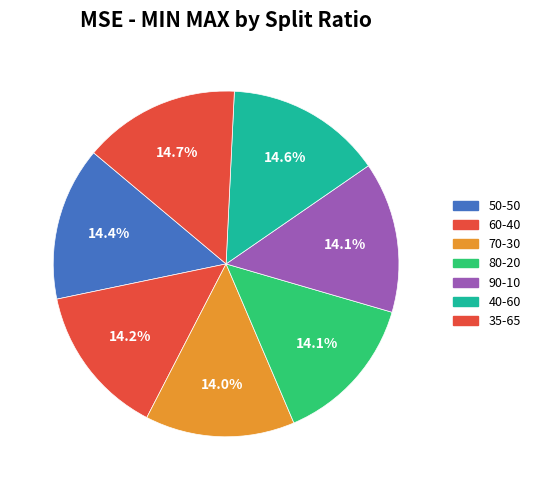

Count the number of slices in the pie.

7